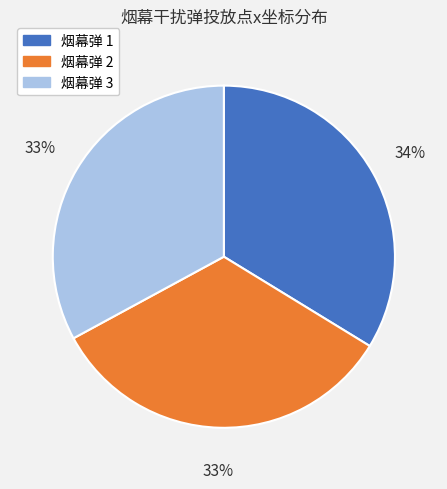

How many segments does this pie chart have?

3